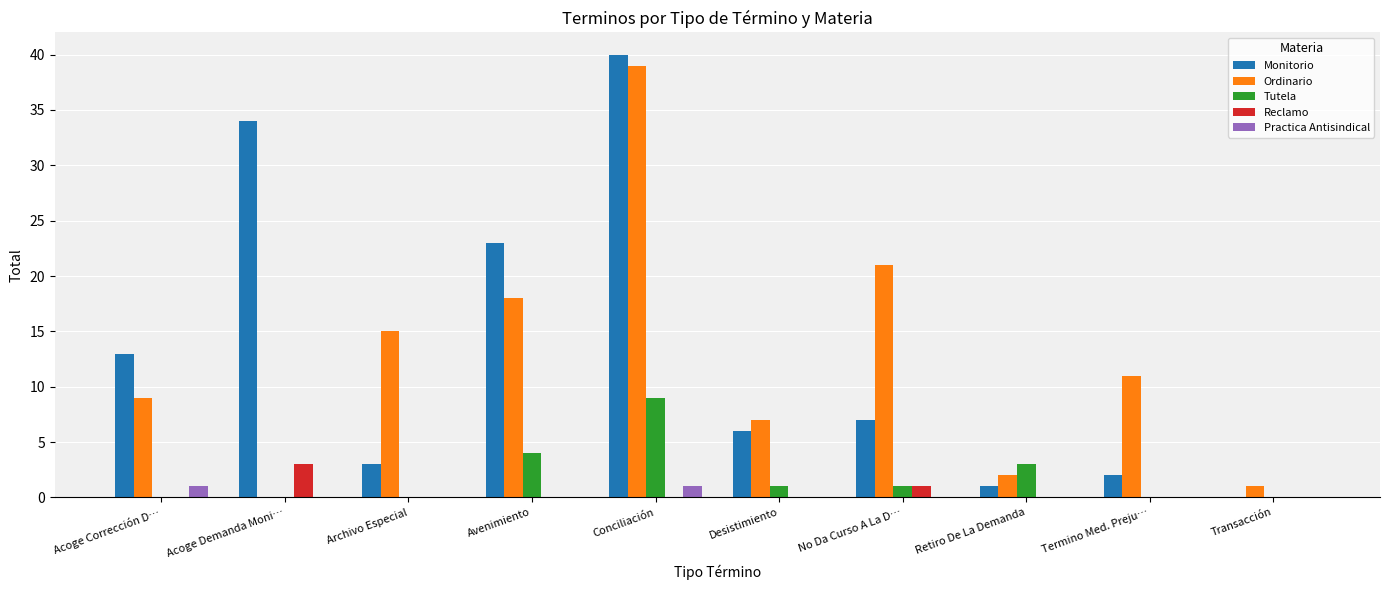

Which series has the largest total across all categories?

Monitorio